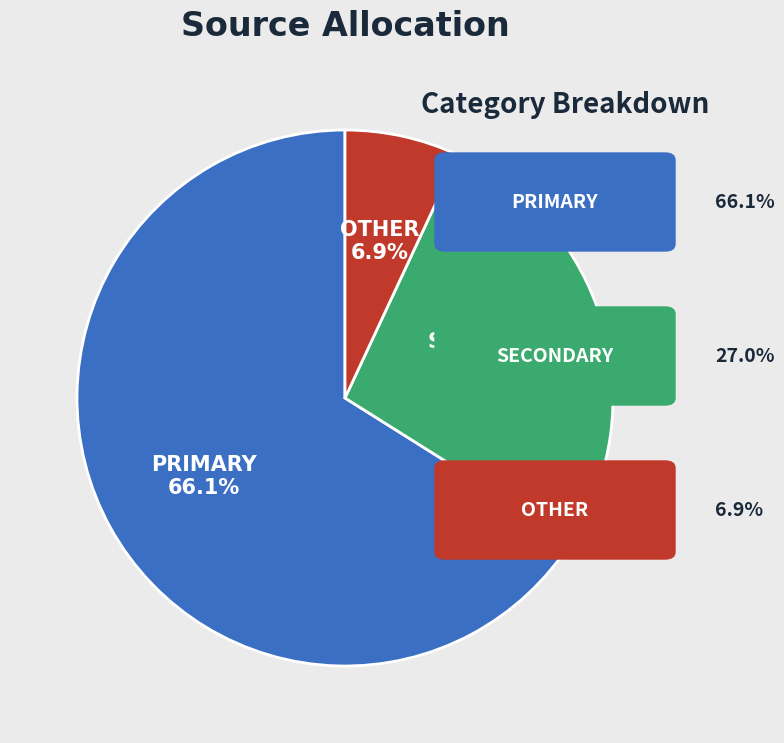

Does any single category account for the majority?

Yes